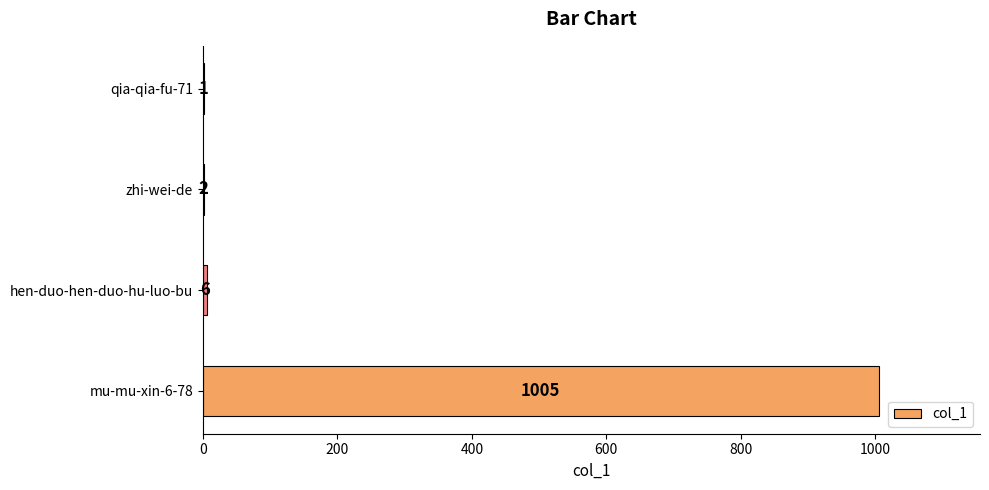

At which label is the value closest to 503?

hen-duo-hen-duo-hu-luo-bu